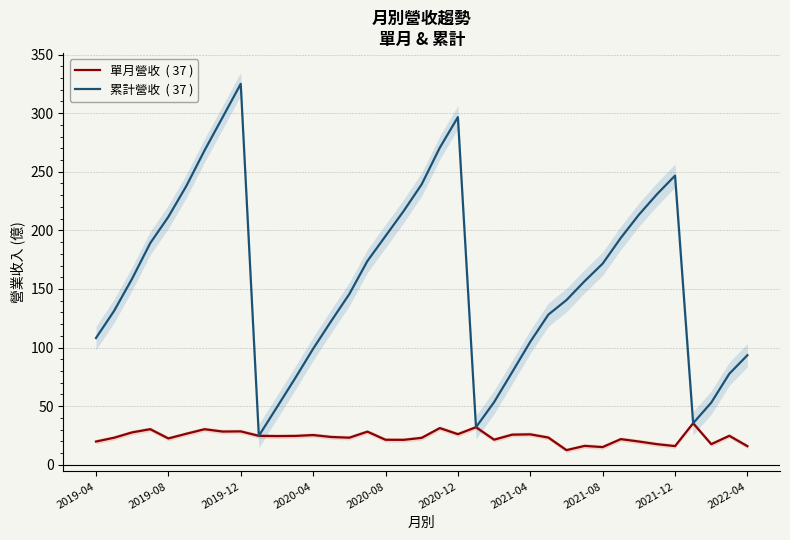

What is the approximate value of 累計營收  ( 37 ) at 2020-08?

195.1